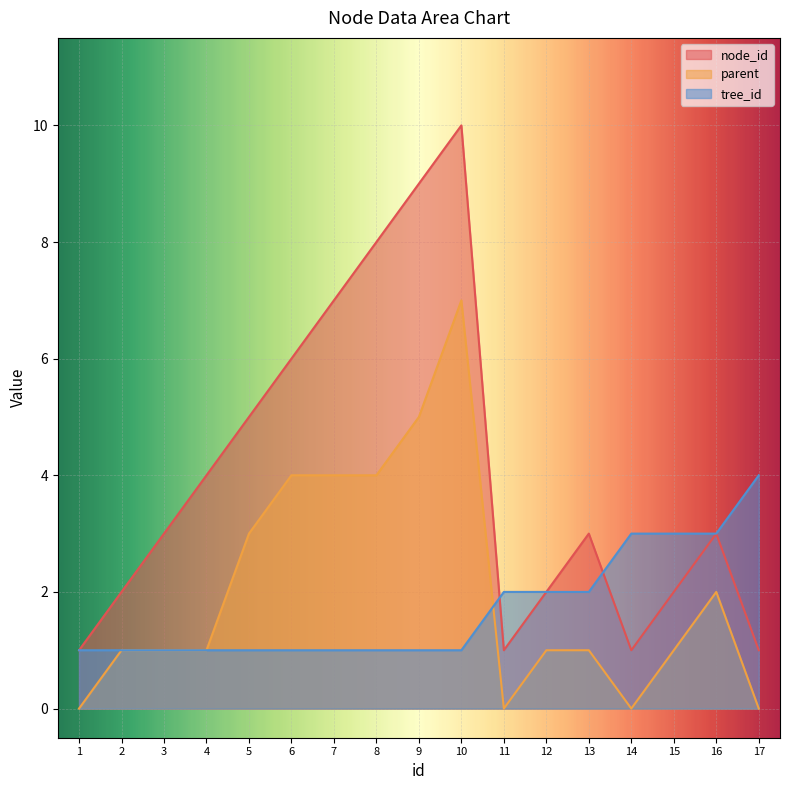

Reading left to right, list all the values displayed in this chart.

node_id: 1	2	3	4	5	6	7	8	9	10	1	2	3	1	2	3	1
parent: 0	1	1	1	3	4	4	4	5	7	0	1	1	0	1	2	0
tree_id: 1	1	1	1	1	1	1	1	1	1	2	2	2	3	3	3	4